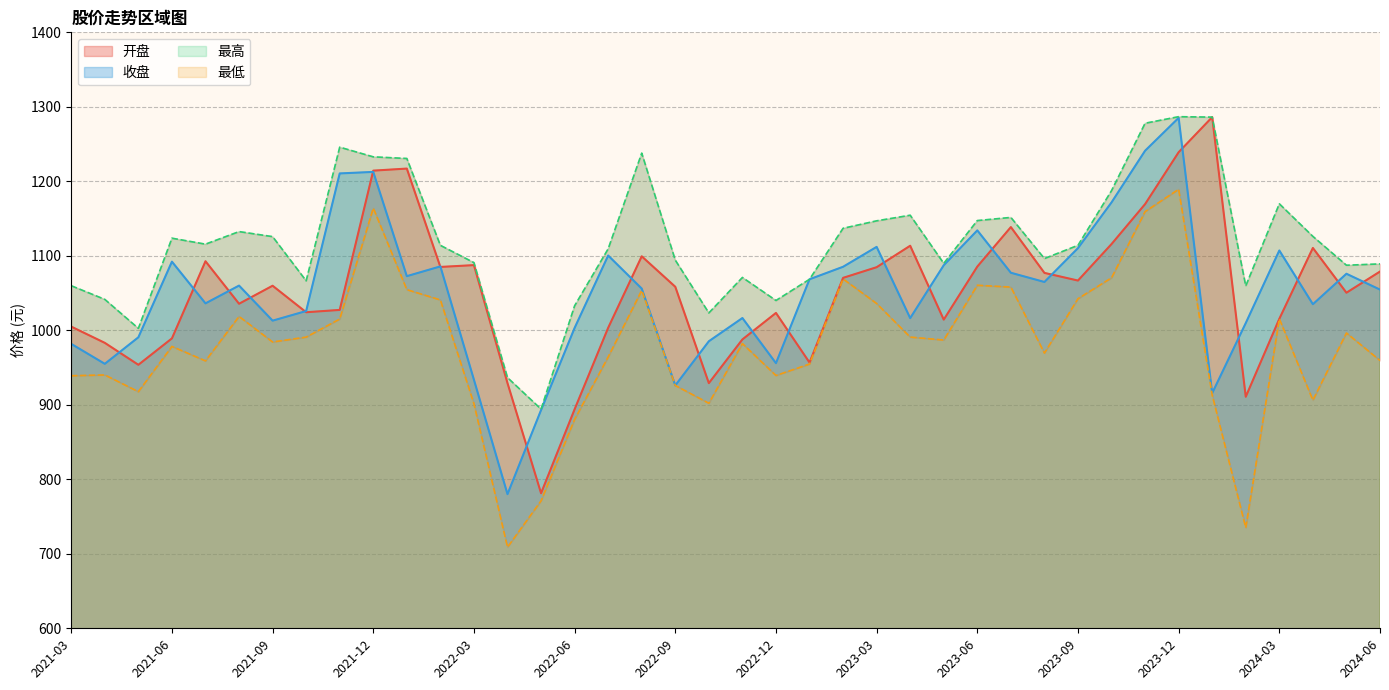

Reading right to left, extract all data points from this chart.

开盘: 1078.9	1050.5	1110.6	1015.4	910.8	1286.2	1239.1	1169.4	1115.8	1066.8	1077.1	1138.6	1085.5	1014.3	1113.5	1084.7	1070.4	956.7	1023.3	987.8	929.1	1058.4	1099.3	1003.4	894.0	781.3	929.1	1087.5	1085.1	1217.1	1214.3	1027.4	1024.2	1059.8	1035.7	1092.7	989.1	953.7	983.1	1004.9
收盘: 1054.6	1075.9	1035.0	1107.2	1009.7	915.6	1285.2	1241.1	1171.7	1110.3	1064.9	1077.3	1134.1	1087.3	1016.4	1112.0	1085.3	1068.5	955.9	1016.5	985.3	926.0	1056.0	1100.4	1003.2	892.9	780.1	933.6	1085.8	1072.7	1212.6	1210.6	1025.9	1013.0	1060.0	1036.2	1092.2	990.6	955.0	981.8
最高: 1089.1	1087.4	1126.1	1169.8	1059.6	1286.2	1286.8	1278.0	1187.5	1114.1	1096.3	1151.5	1147.3	1089.9	1154.5	1147.0	1136.9	1068.5	1040.0	1071.0	1023.3	1094.2	1237.8	1109.4	1033.0	894.2	936.5	1090.9	1114.0	1230.7	1232.8	1245.8	1066.5	1125.8	1132.5	1115.6	1123.7	1002.6	1041.5	1059.8
最低: 959.5	996.4	906.2	1015.4	735.1	913.0	1189.3	1159.4	1070.5	1042.5	969.4	1058.0	1060.5	987.0	990.9	1036.0	1068.9	954.7	939.3	982.1	902.1	925.9	1053.7	964.2	880.4	771.1	708.9	901.3	1040.7	1054.6	1164.0	1015.1	990.9	984.3	1018.6	959.0	978.4	917.6	940.1	939.0